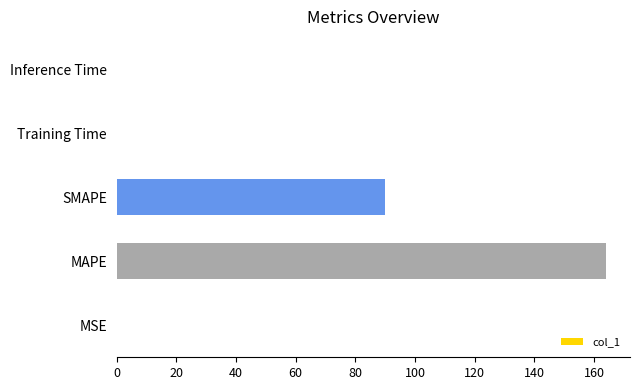

What is the sum of all values?

254.0